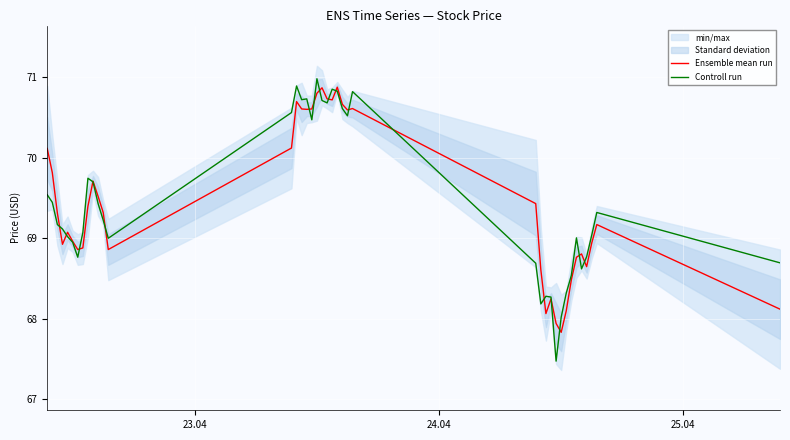

Which series has the largest total across all categories?

Controll run